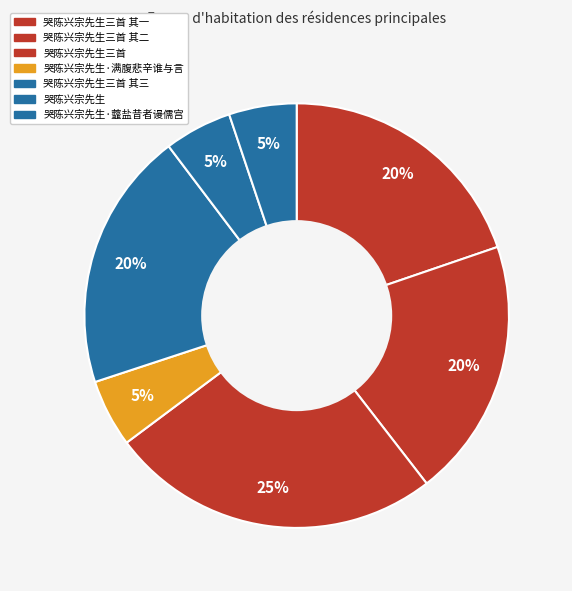

Rank the categories by value from highest to lowest.

哭陈兴宗先生三首, 哭陈兴宗先生三首 其一, 哭陈兴宗先生三首 其二, 哭陈兴宗先生三首 其三, 哭陈兴宗先生·虀盐昔者谩儒宫, 哭陈兴宗先生·满腹悲辛谁与言, 哭陈兴宗先生